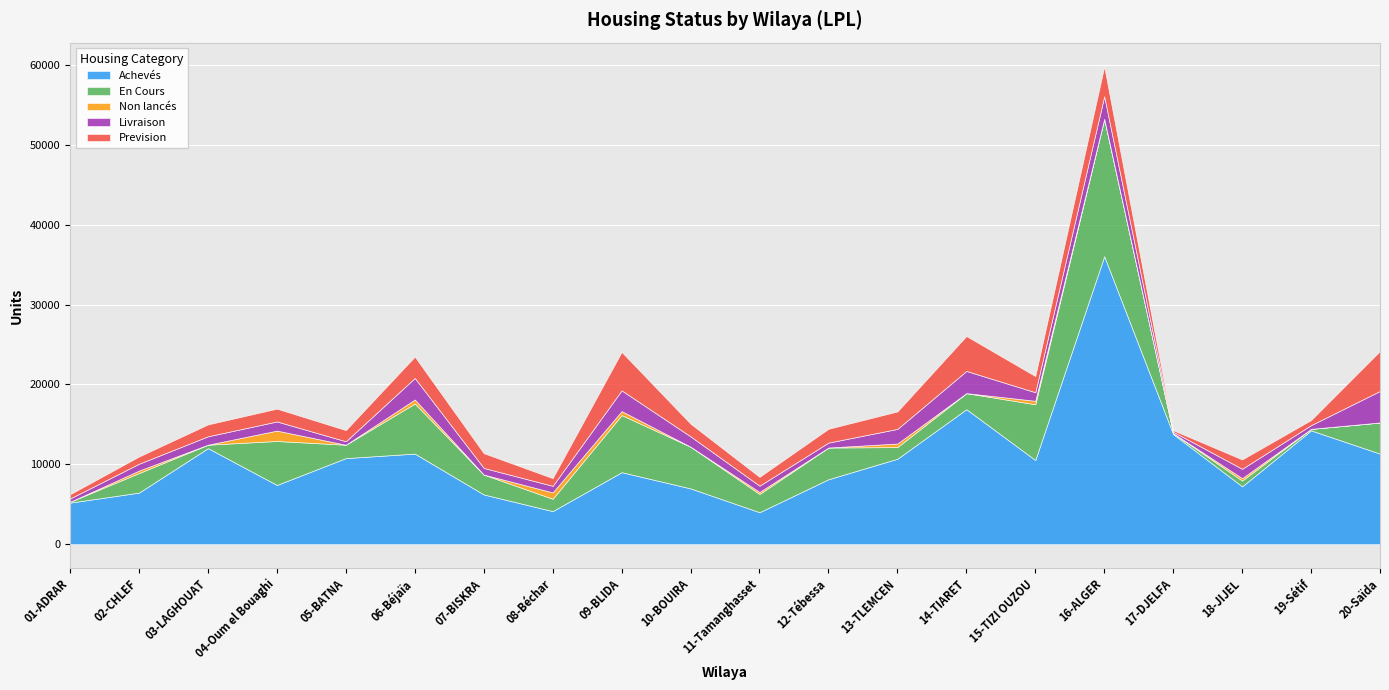

What is the sum of all Achevés values?

212469